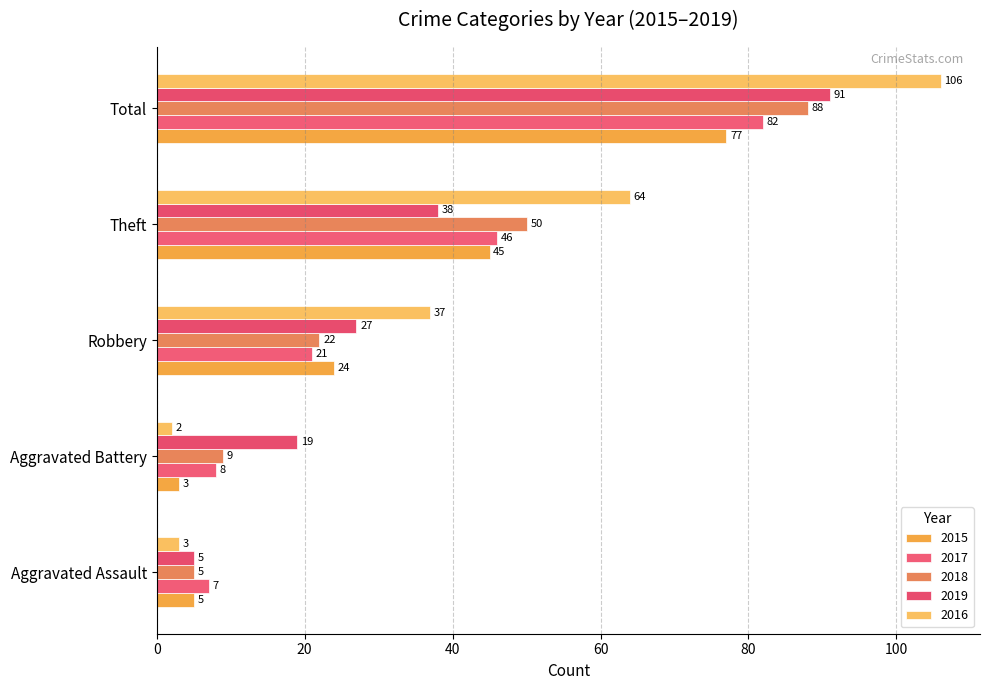

What is the greatest value displayed?

106